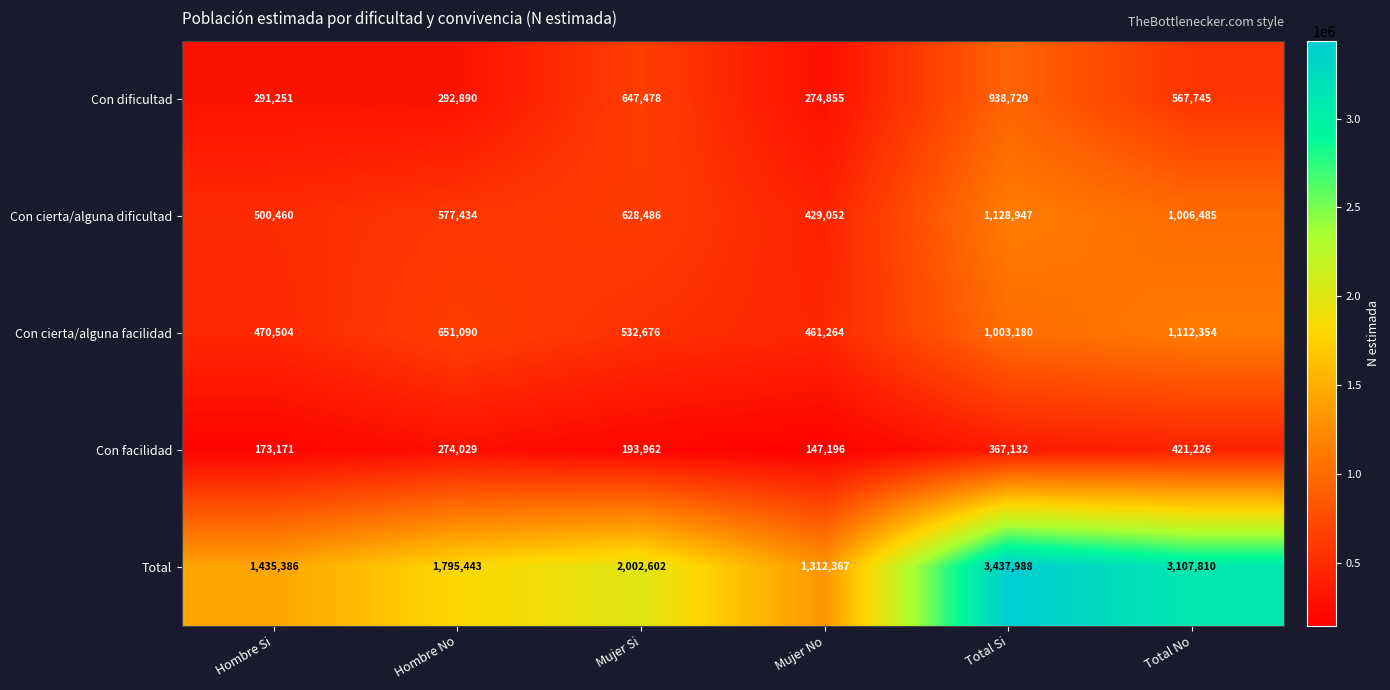

Reading left to right, what are all the values shown in this chart?

Con dificultad: 291251	292890	647478	274855	938729	567745
Con cierta/alguna dificultad: 500460	577434	628486	429052	1128947	1006485
Con cierta/alguna facilidad: 470504	651090	532676	461264	1003180	1112354
Con facilidad: 173171	274029	193962	147196	367132	421226
Total: 1435386	1795443	2002602	1312367	3437988	3107810